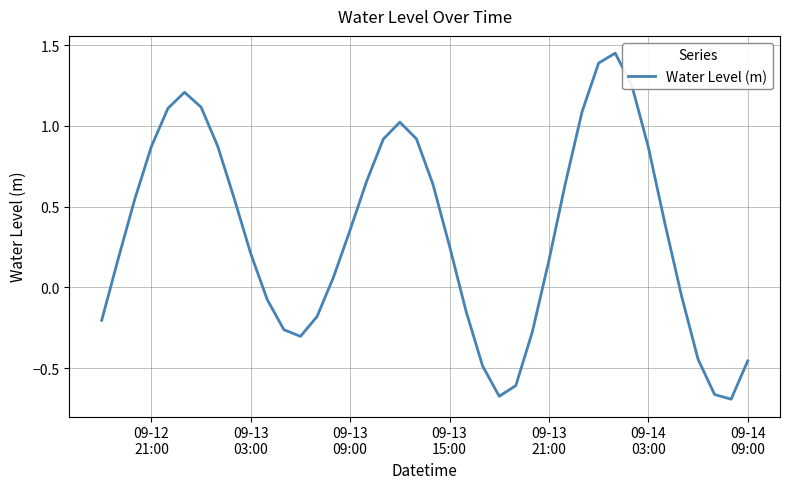

What is the difference between the maximum and minimum values?

2.1